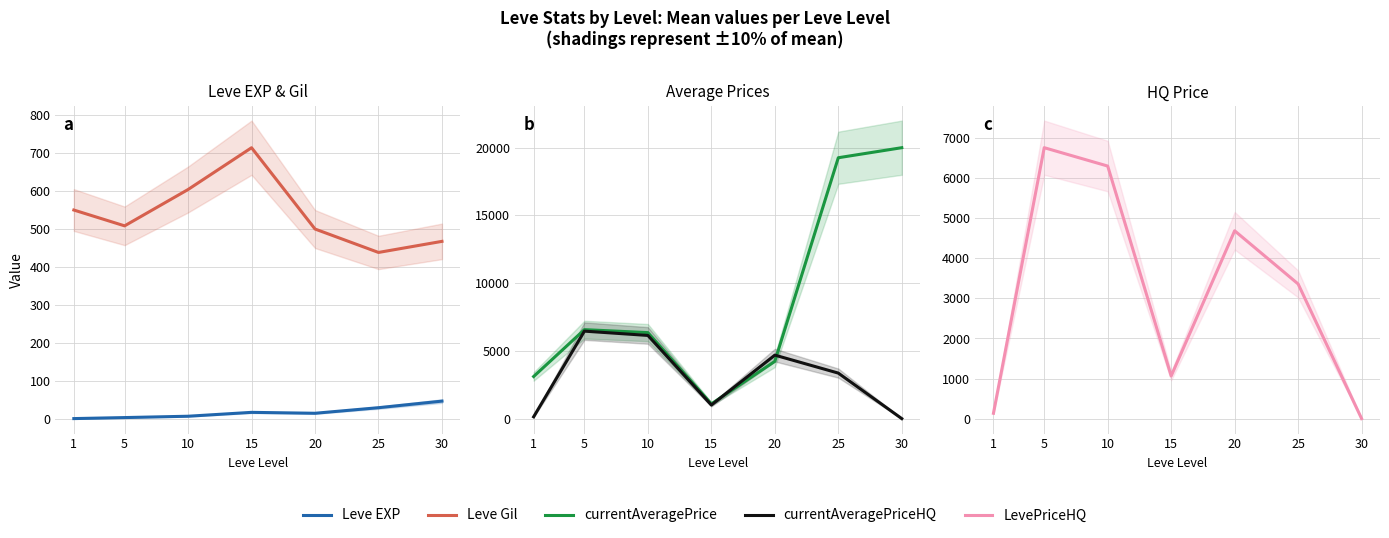

Reading left to right, what are all the values shown in this chart?

Leve EXP: 1=1.0	5=3.7	10=7.2	15=17.4	20=15.0	25=29.7	30=47.0
Leve Gil: 1=550.0	5=508.3	10=604.0	15=714.0	20=500.0	25=438.3	30=467.5
currentAveragePrice: 1=3108.3	5=6569.2	10=6348.7	15=1087.5	20=4228.9	25=19258.3	30=20000.0
currentAveragePriceHQ: 1=133.3	5=6458.3	10=6140.8	15=1002.7	20=4687.9	25=3360.4	30=0.0
LevePriceHQ: 1=133.3	5=6760.9	10=6302.4	15=1064.0	20=4687.9	25=3360.4	30=0.0